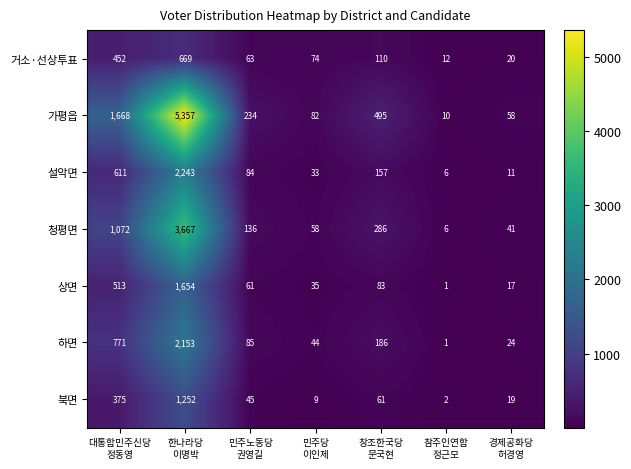

Which series has the largest range (max minus min)?

가평읍